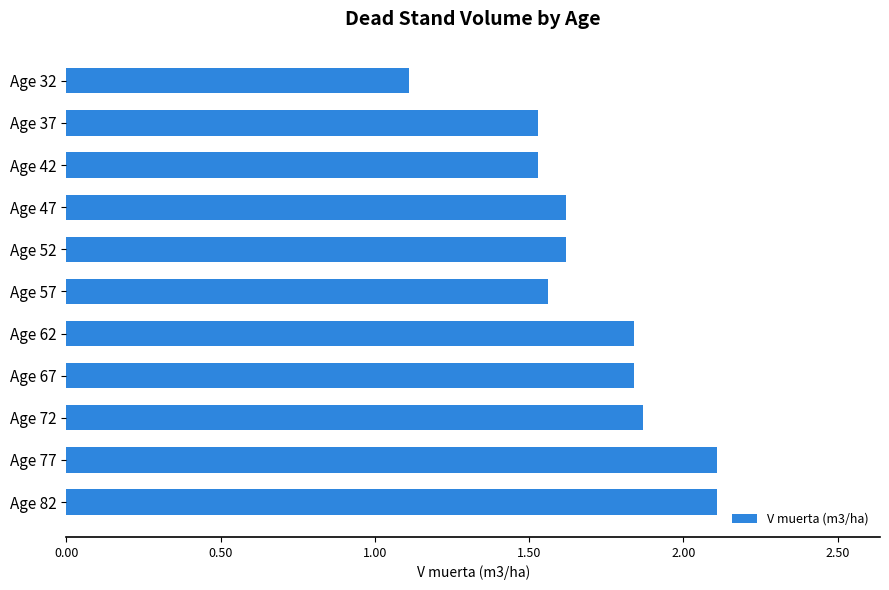

What is the minimum value shown in the chart?

1.1